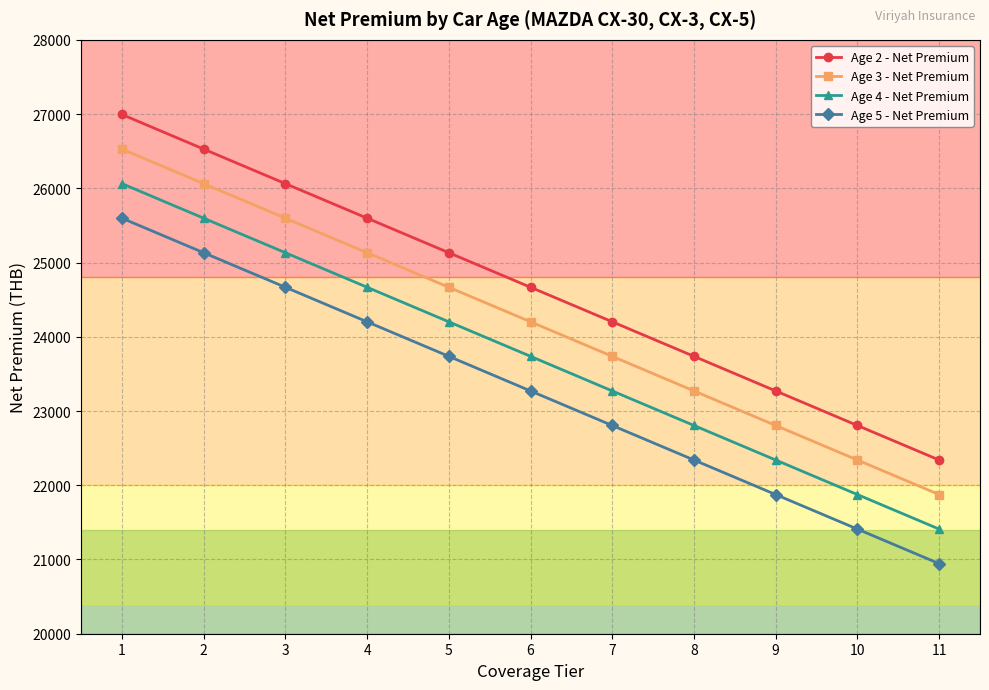

Is this an area chart (filled region under the line)?

No